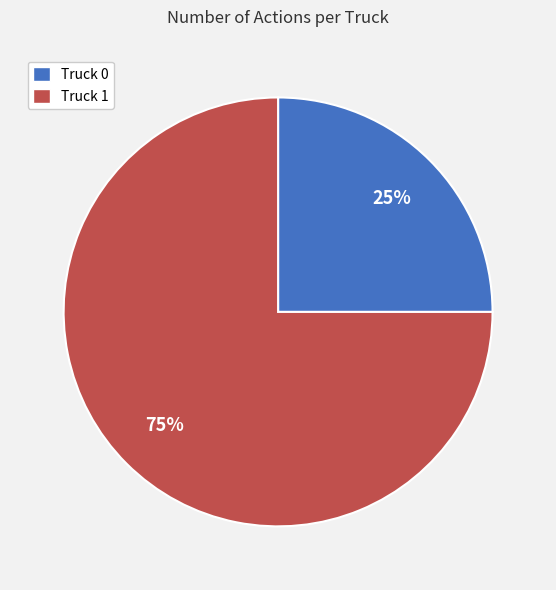

Is it true that Truck 1 is 75% of the pie?

True